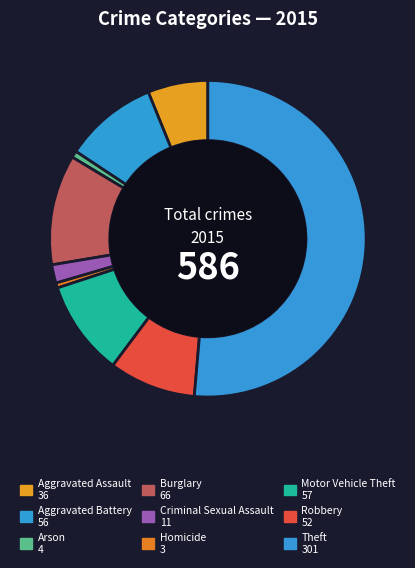

Which category has the biggest portion of the pie?

Theft